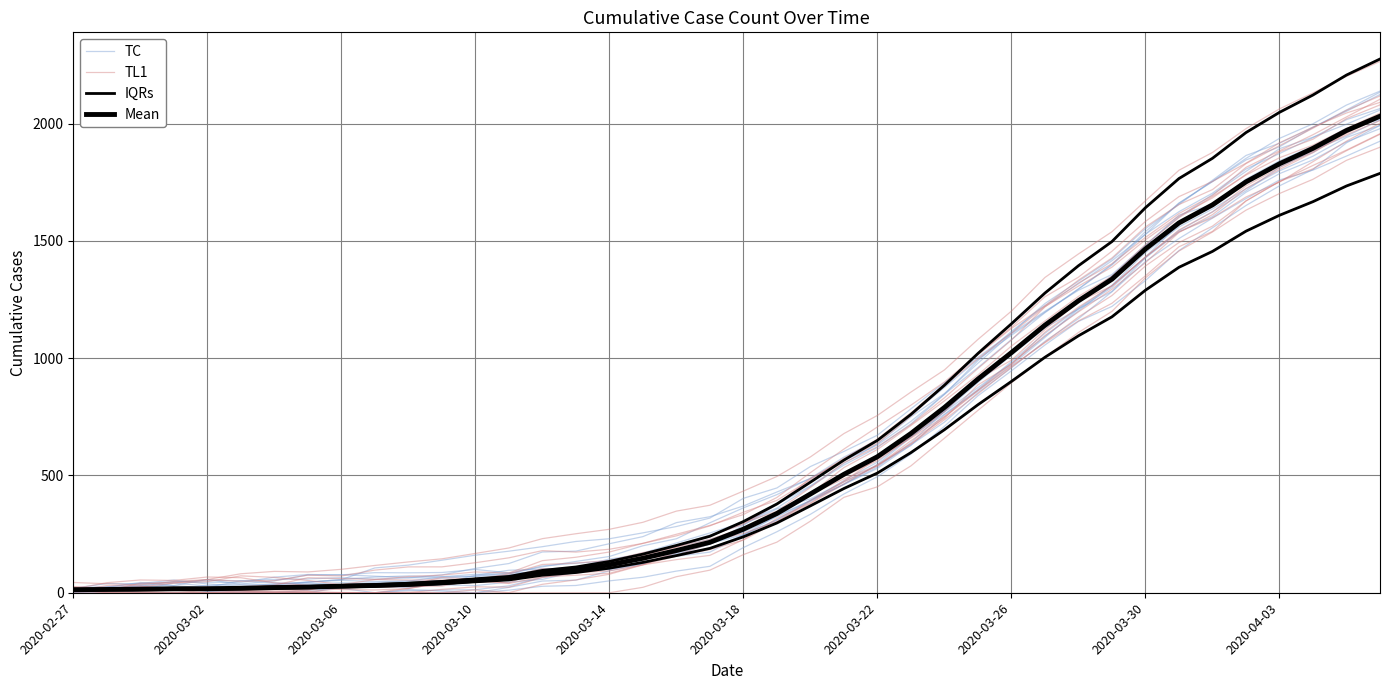

Where is TL1 nearest to the value 977?

2020-03-26